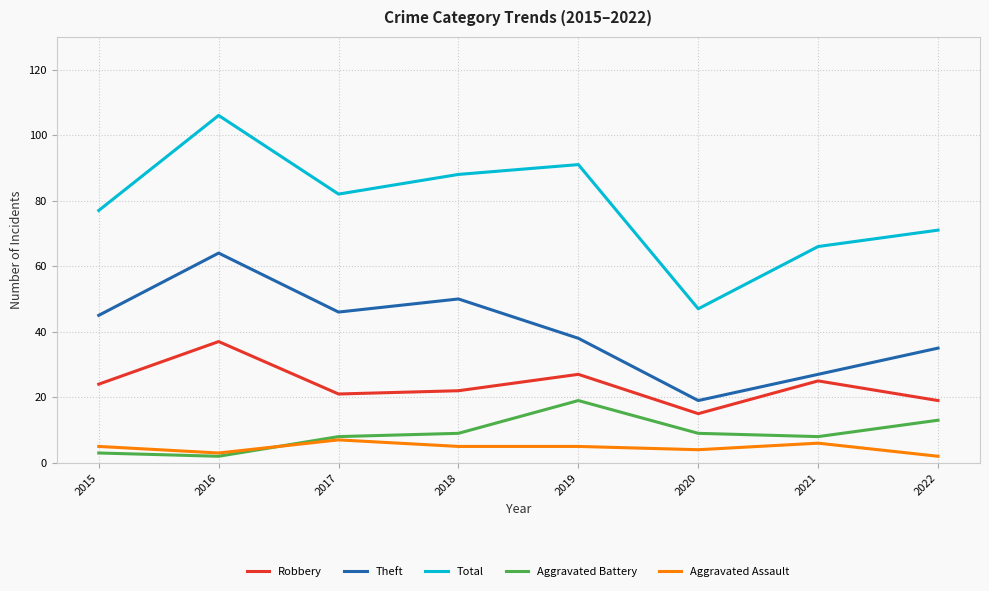

True or false: Aggravated Assault and Robbery intersect in this chart.

False